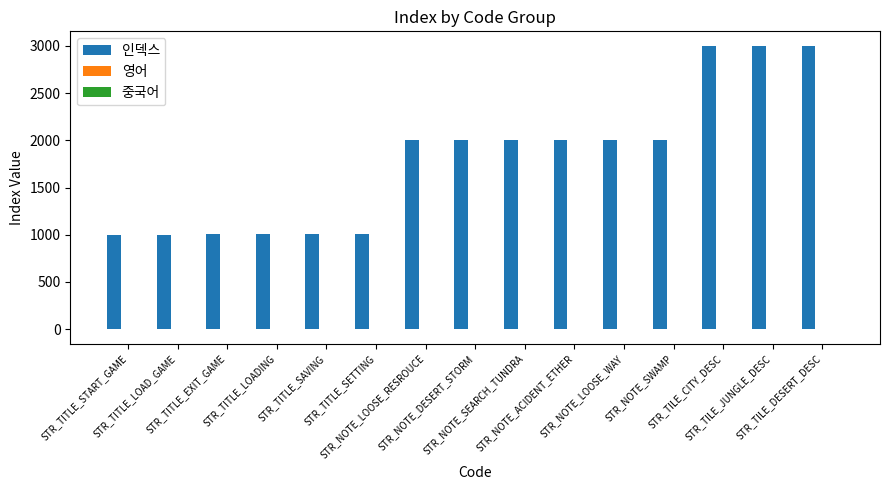

What is the sum of all 인덱스 values?

27048